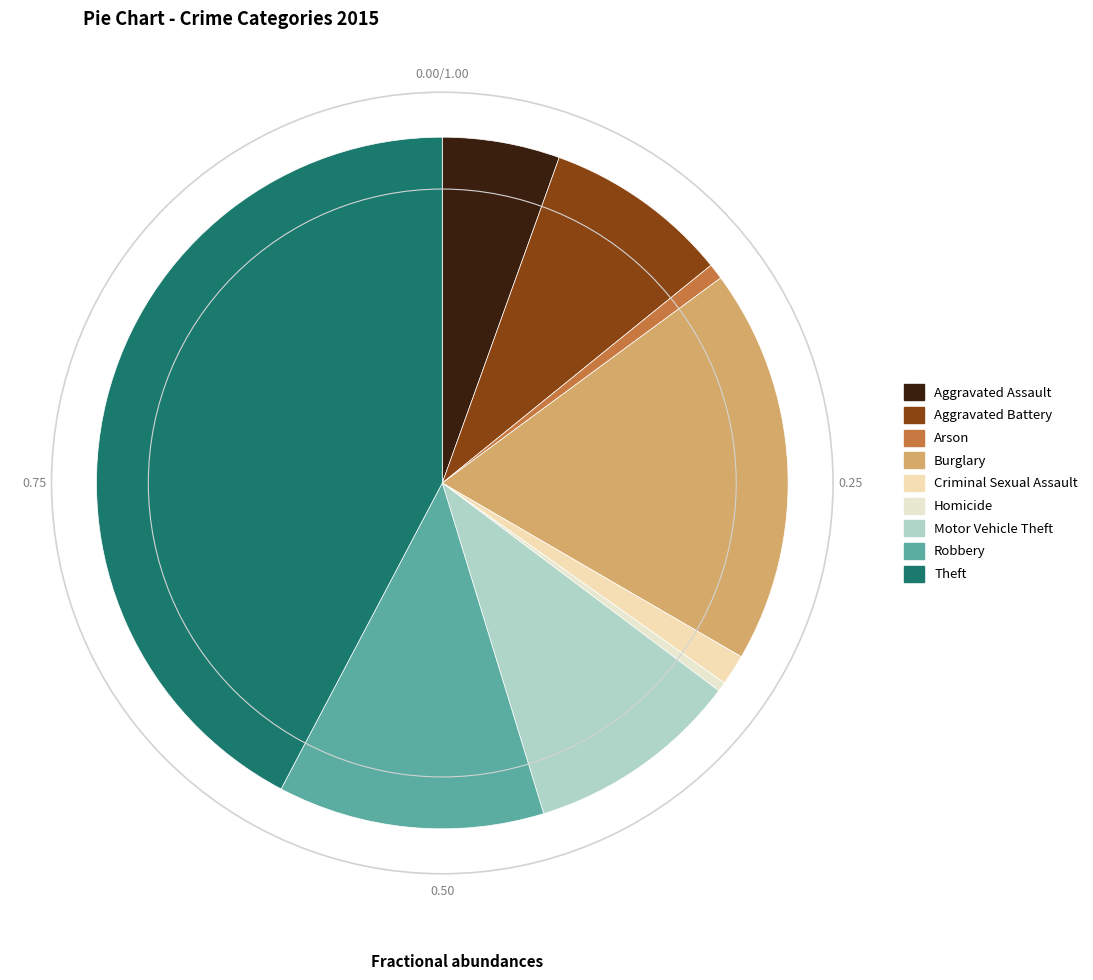

Which category has the biggest portion of the pie?

Theft